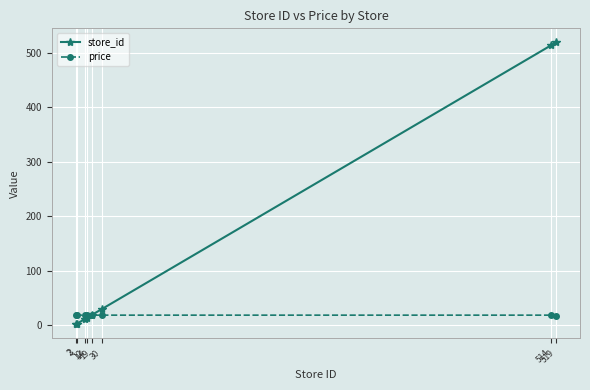

What is the spread (max minus min) of values at 19?

0.1